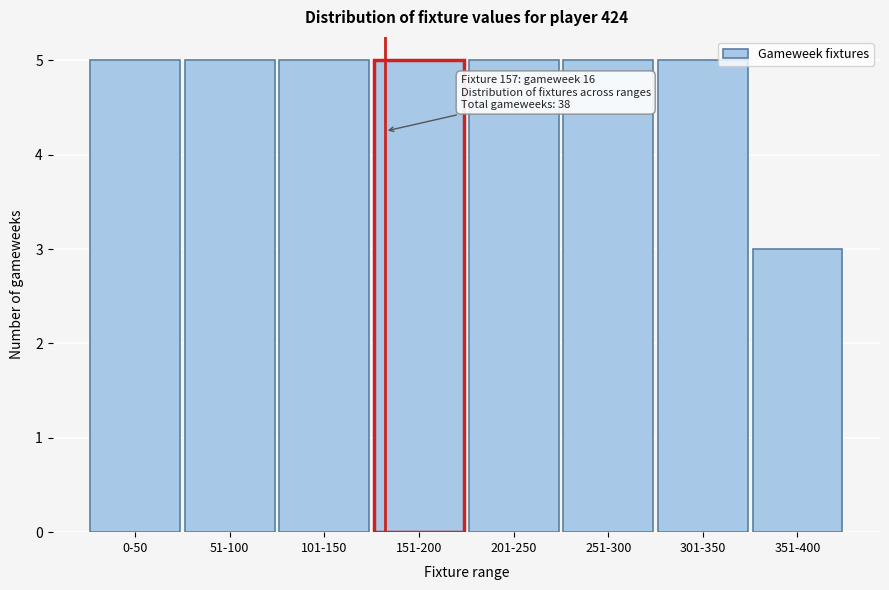

Reading right to left, what are all the values shown in this chart?

351-400=3	301-350=5	251-300=5	201-250=5	151-200=5	101-150=5	51-100=5	0-50=5